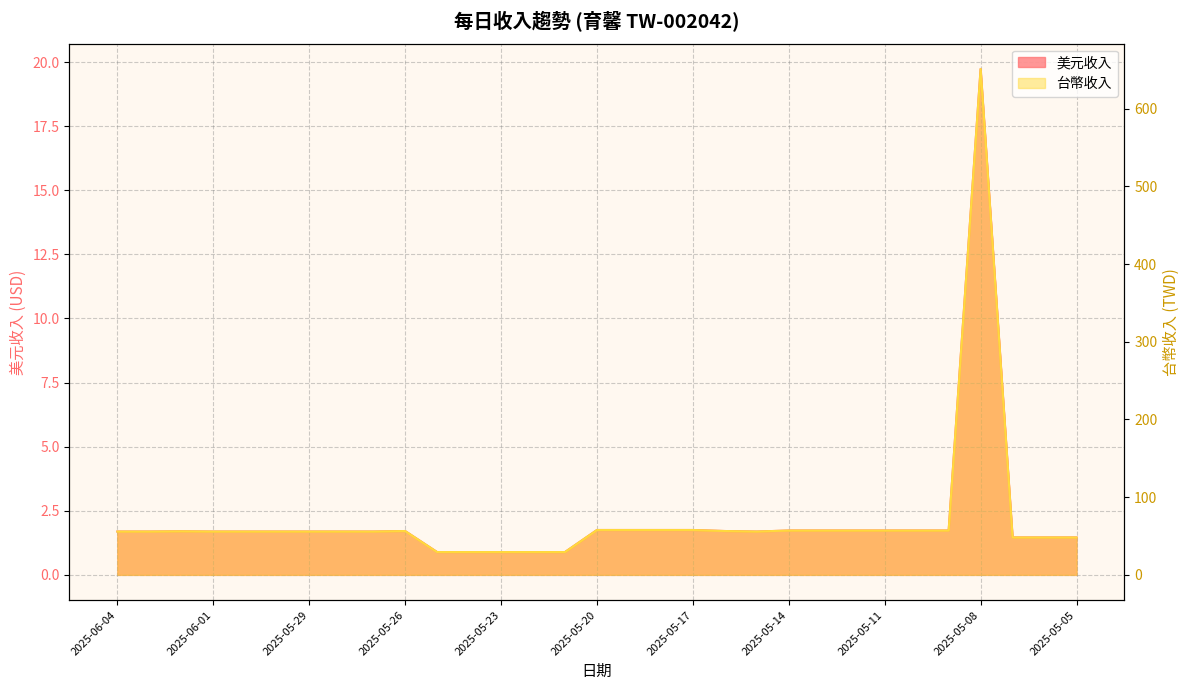

Is the value of 美元收入 at 2025-05-13 greater than the value of 台幣收入 at 2025-05-12?

No